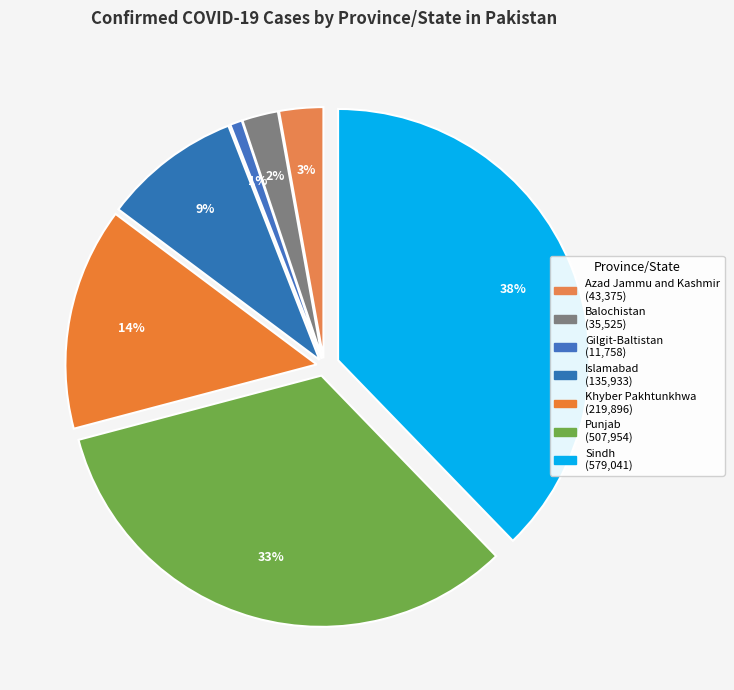

How many slices are in this pie chart?

7